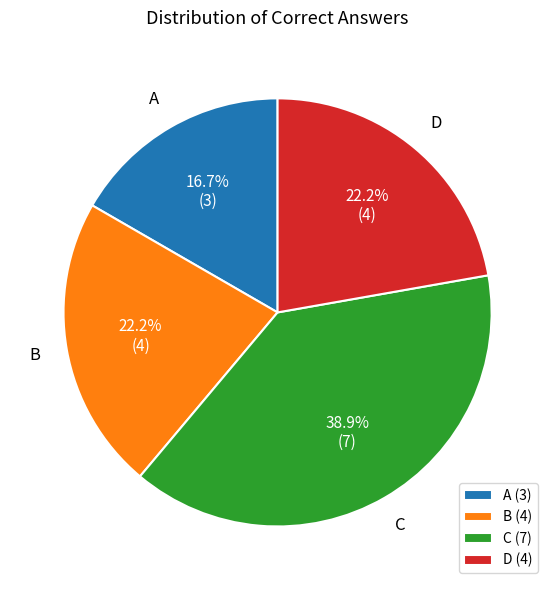

Does B account for over 50% of the chart?

No